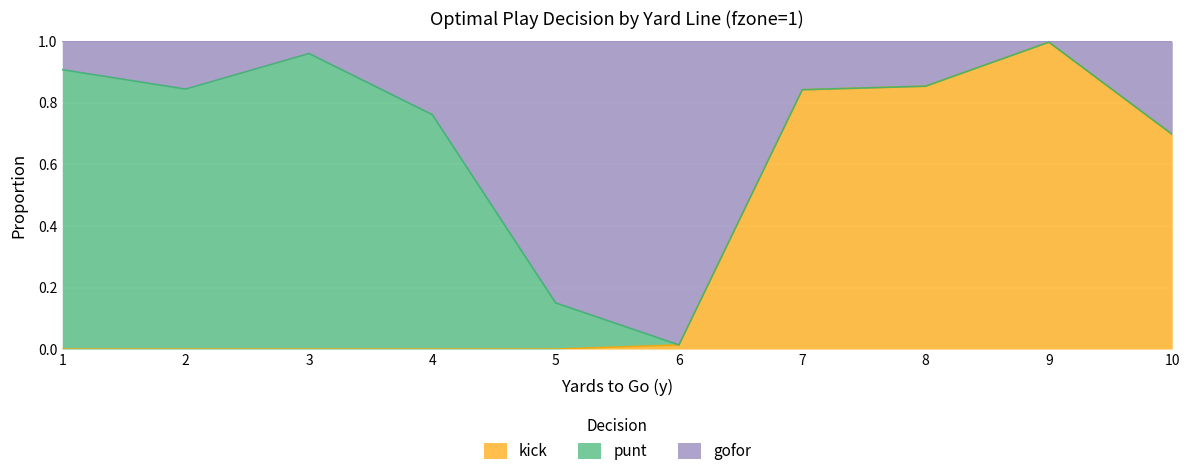

At which category is the sum across all series the highest?

9